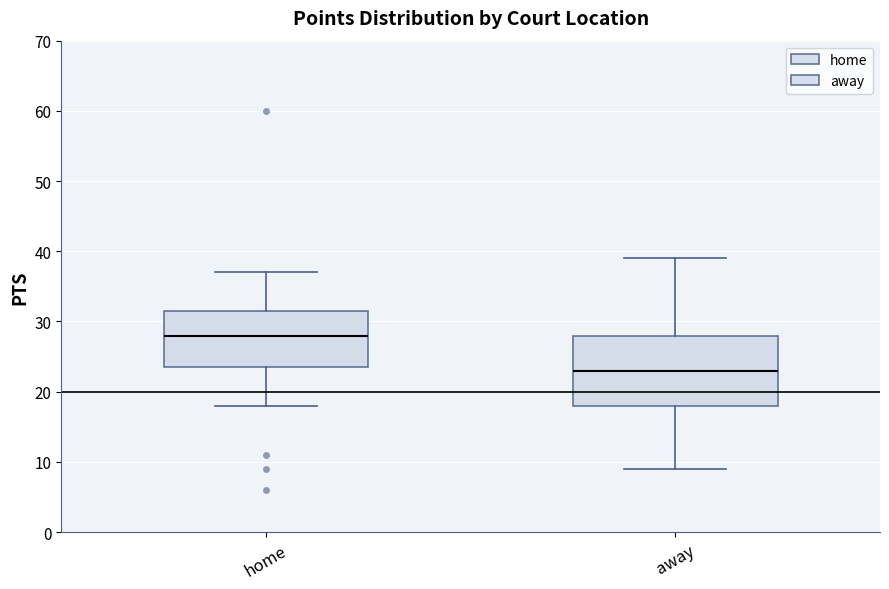

Which box is the tallest, from its lower edge to its upper edge?

away